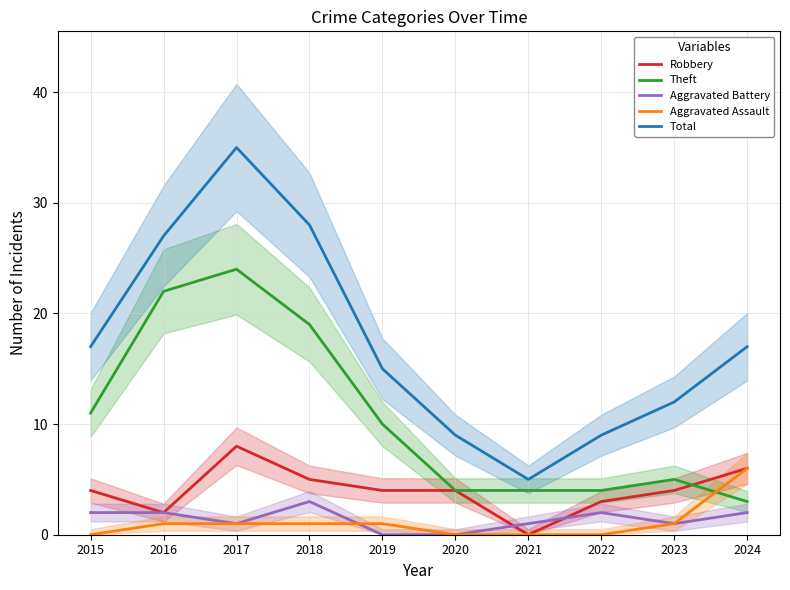

True or false: Theft has a value of 5 at 2023.

True